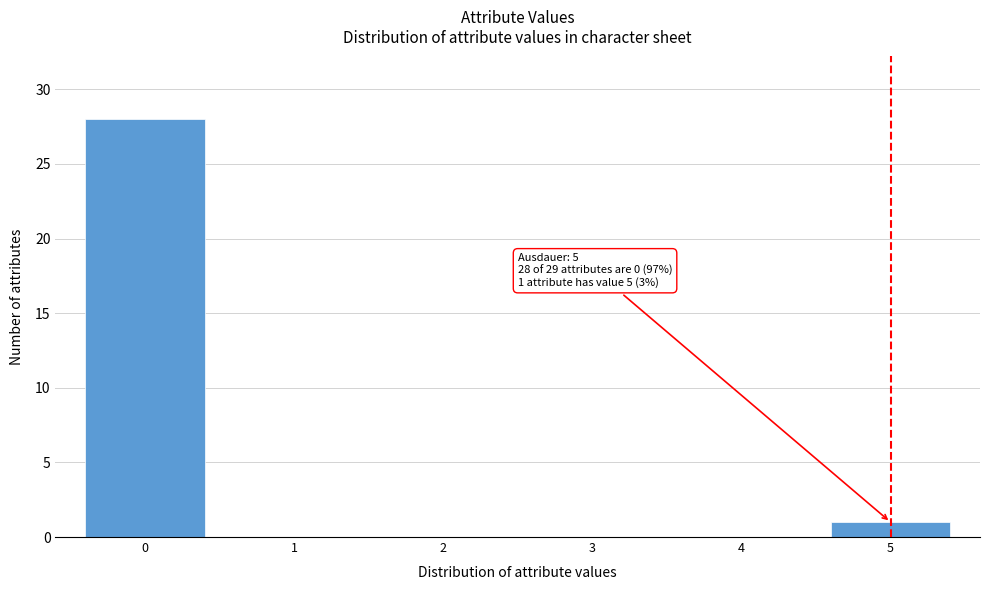

Which range on the x-axis has the tallest bar?

-0.5 to 0.5